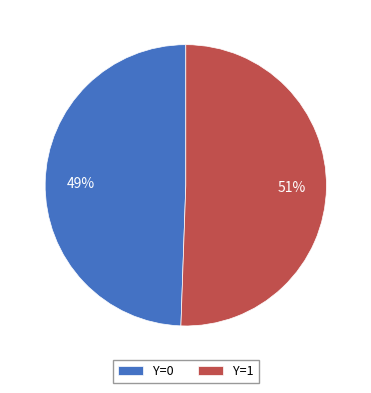

To the nearest percent, what is the combined percentage of Y=0 and Y=1?

100%